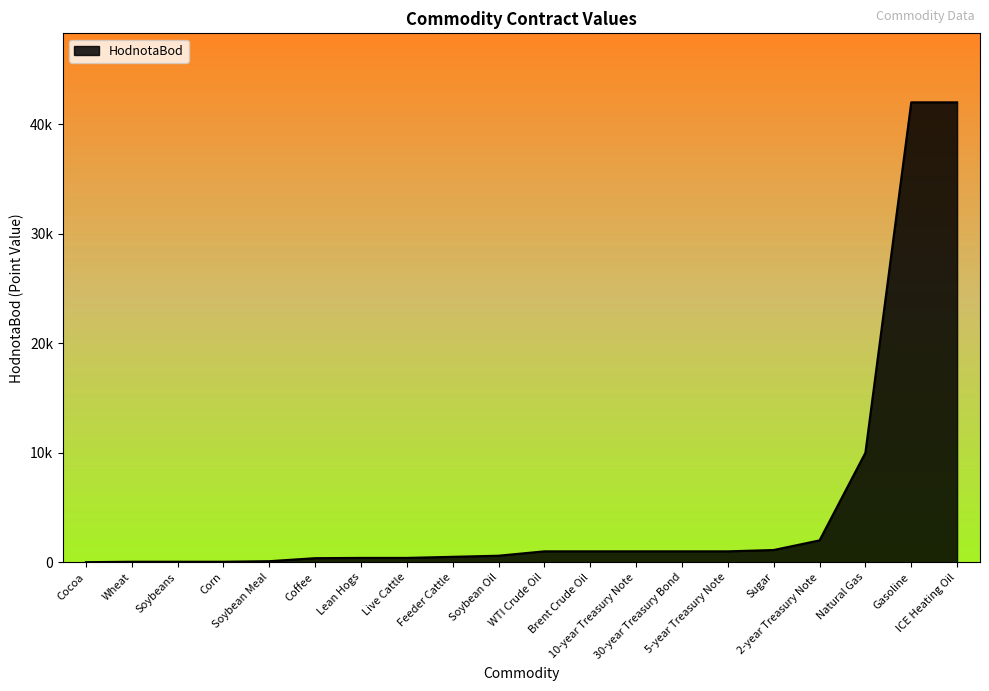

Does the chart have visible grid lines?

No